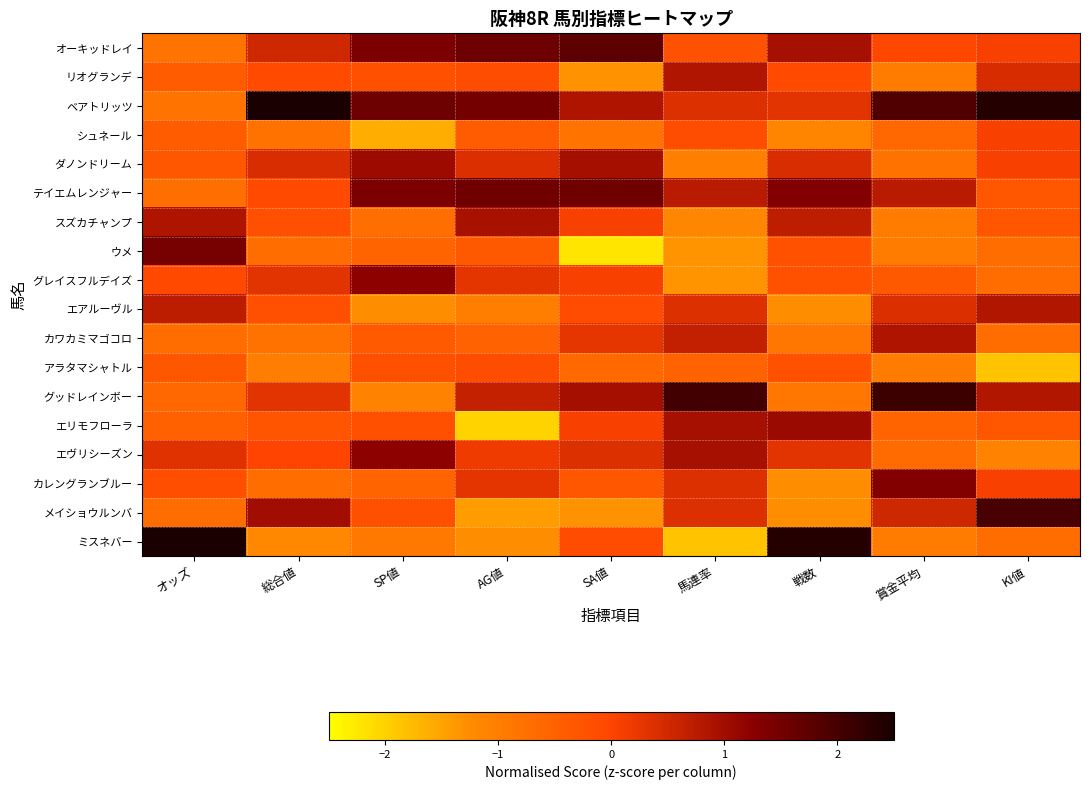

At 賞金平均, list the series in order from smallest to largest.

リオグランデ, スズカチャンプ, ウメ, アラタマシャトル, ミスネバー, ダノンドリーム, エヴリシーズン, シュネール, エリモフローラ, グレイスフルデイズ, オーキッドレイ, エアルーヴル, メイショウルンバ, テイエムレンジャー, カワカミマゴコロ, カレングランブルー, ベアトリッツ, グッドレインボー